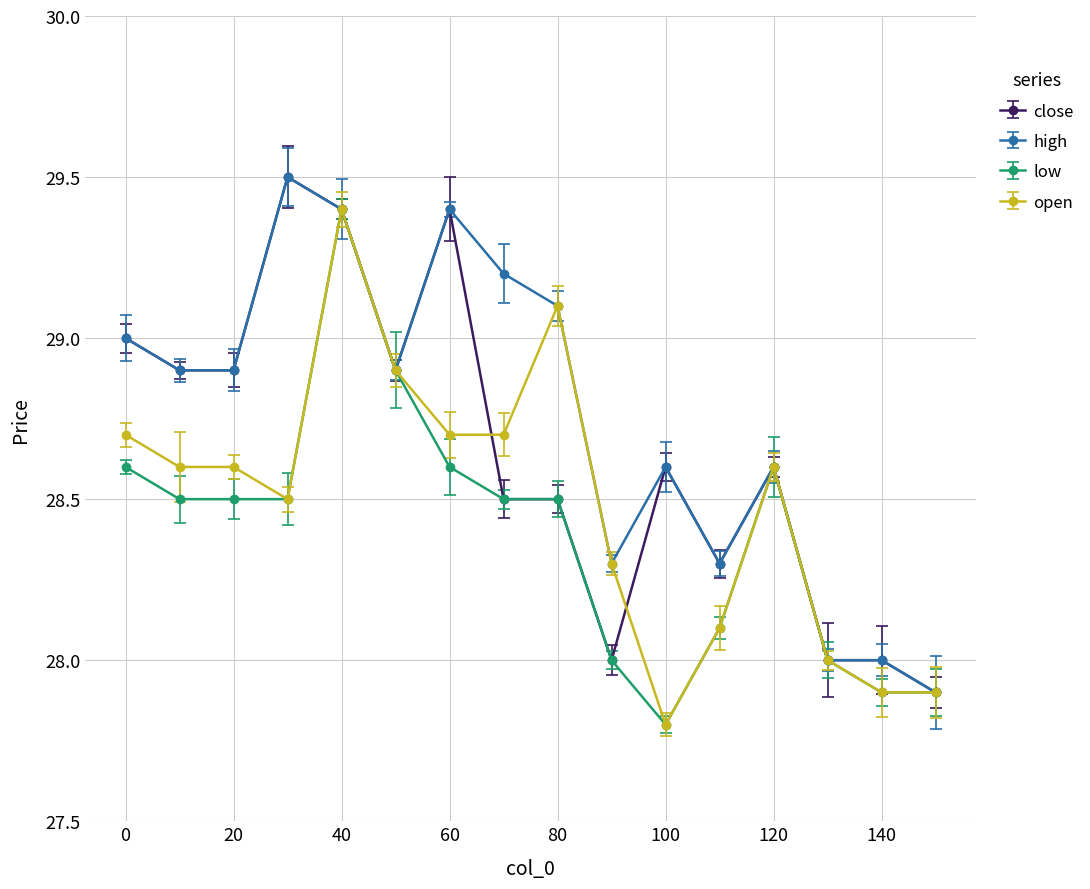

What is the greatest value displayed?

29.5